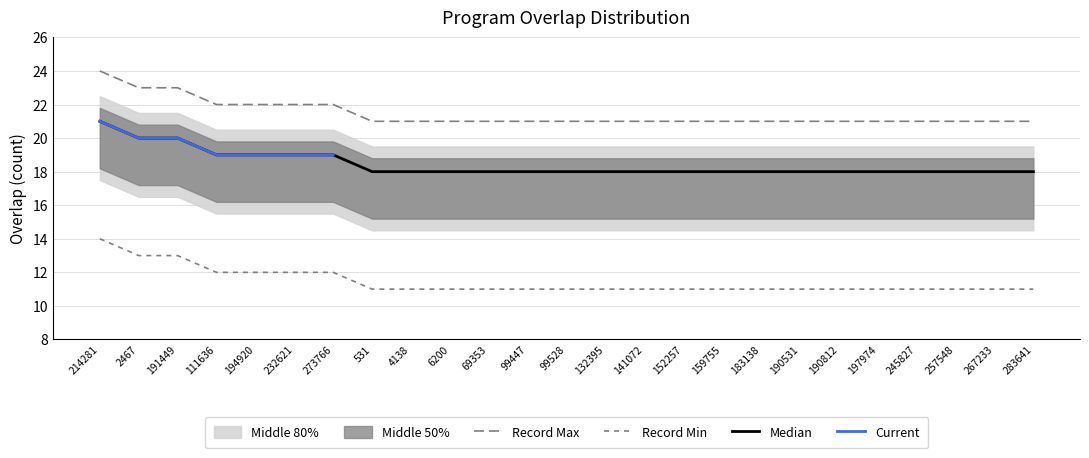

Reading left to right, list all the values displayed in this chart.

214281=24	2467=23	191449=23	111636=22	194920=22	232621=22	273766=22	531=21	4138=21	6200=21	69353=21	99447=21	99528=21	132395=21	141072=21	152257=21	159755=21	183138=21	190531=21	190812=21	197974=21	245827=21	257548=21	267233=21	283641=21